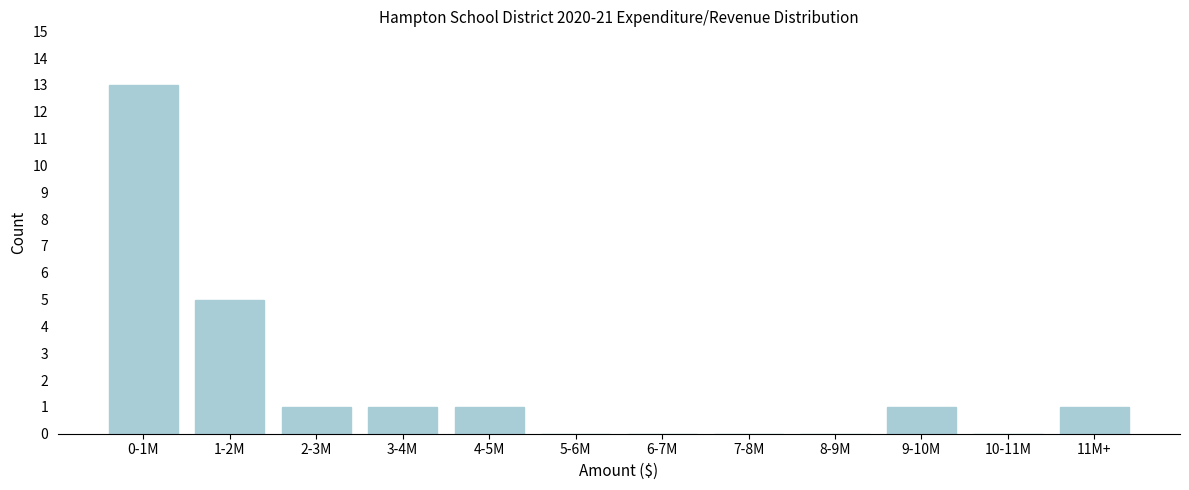

Reading right to left, what are all the values shown in this chart?

11M+=1	10-11M=0	9-10M=1	8-9M=0	7-8M=0	6-7M=0	5-6M=0	4-5M=1	3-4M=1	2-3M=1	1-2M=5	0-1M=13